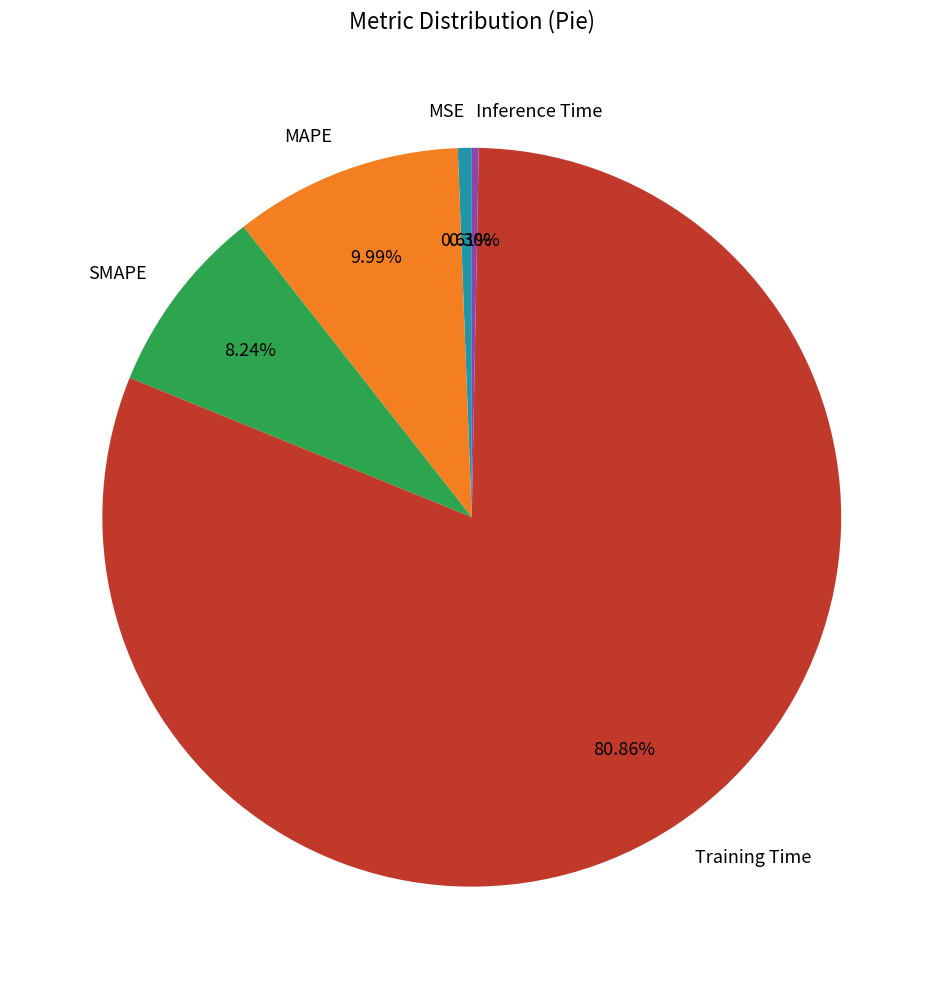

Is there a majority slice in this chart?

Yes